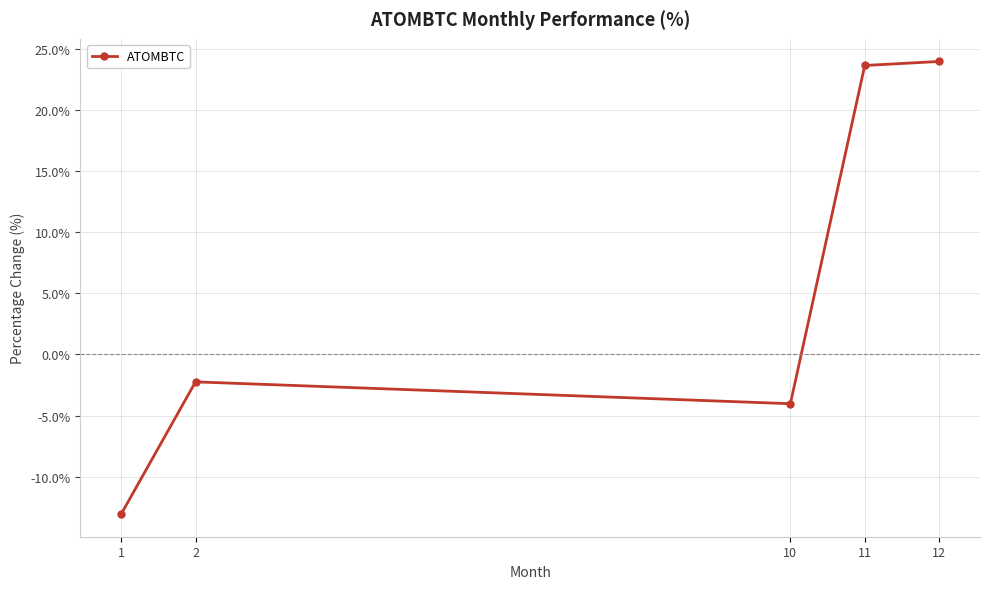

Which category has the highest value across all series?

12